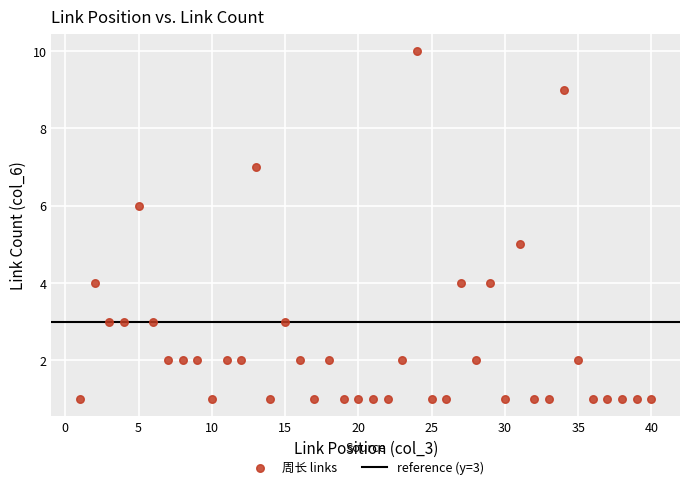

What is the range of X values (max minus min)?

39